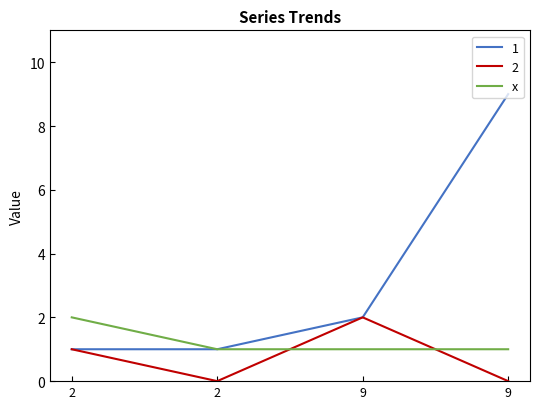

Reading left to right, what are all the values shown in this chart?

2=2	2=1	9=1	9=1